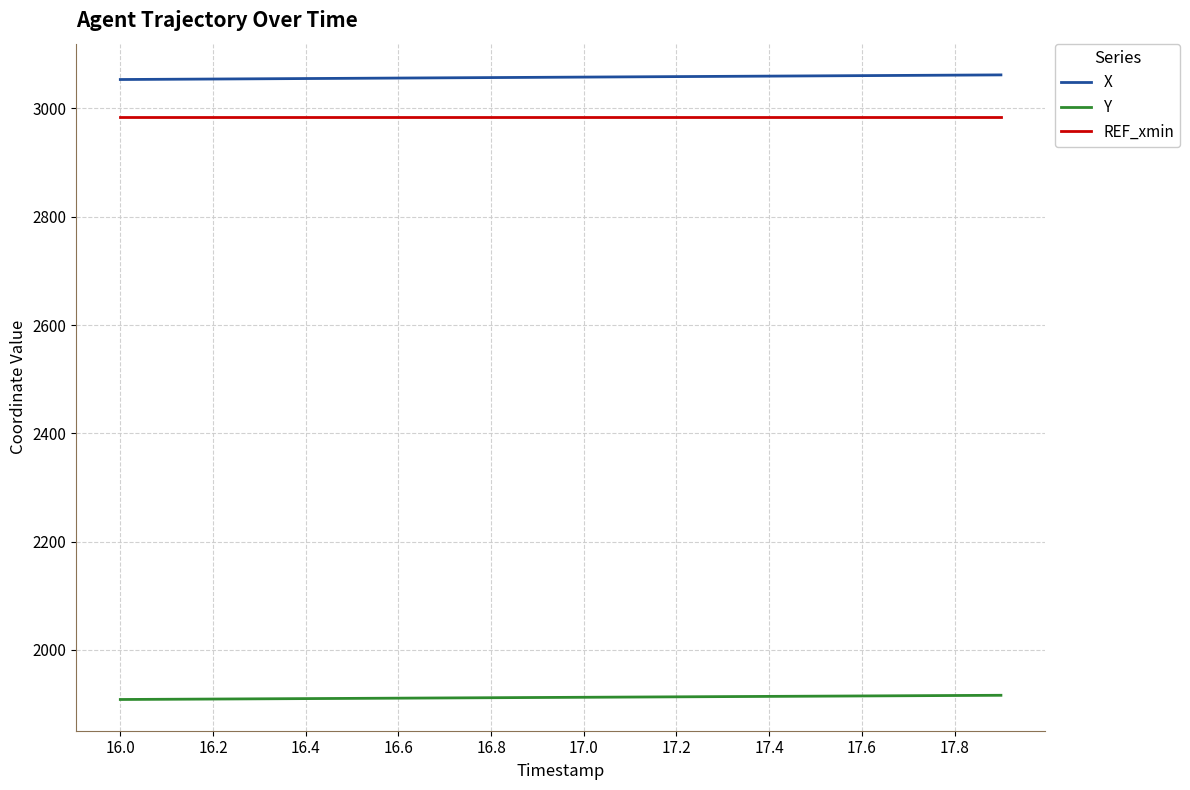

True or false: Y and REF_xmin cross at least once.

False